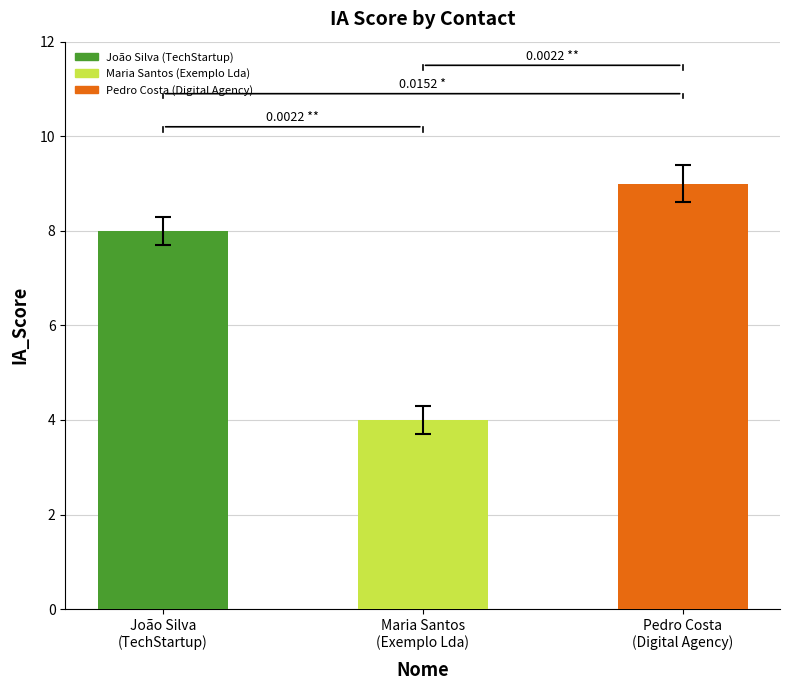

What is the label of the 1st bar from the left?

João Silva
(TechStartup)